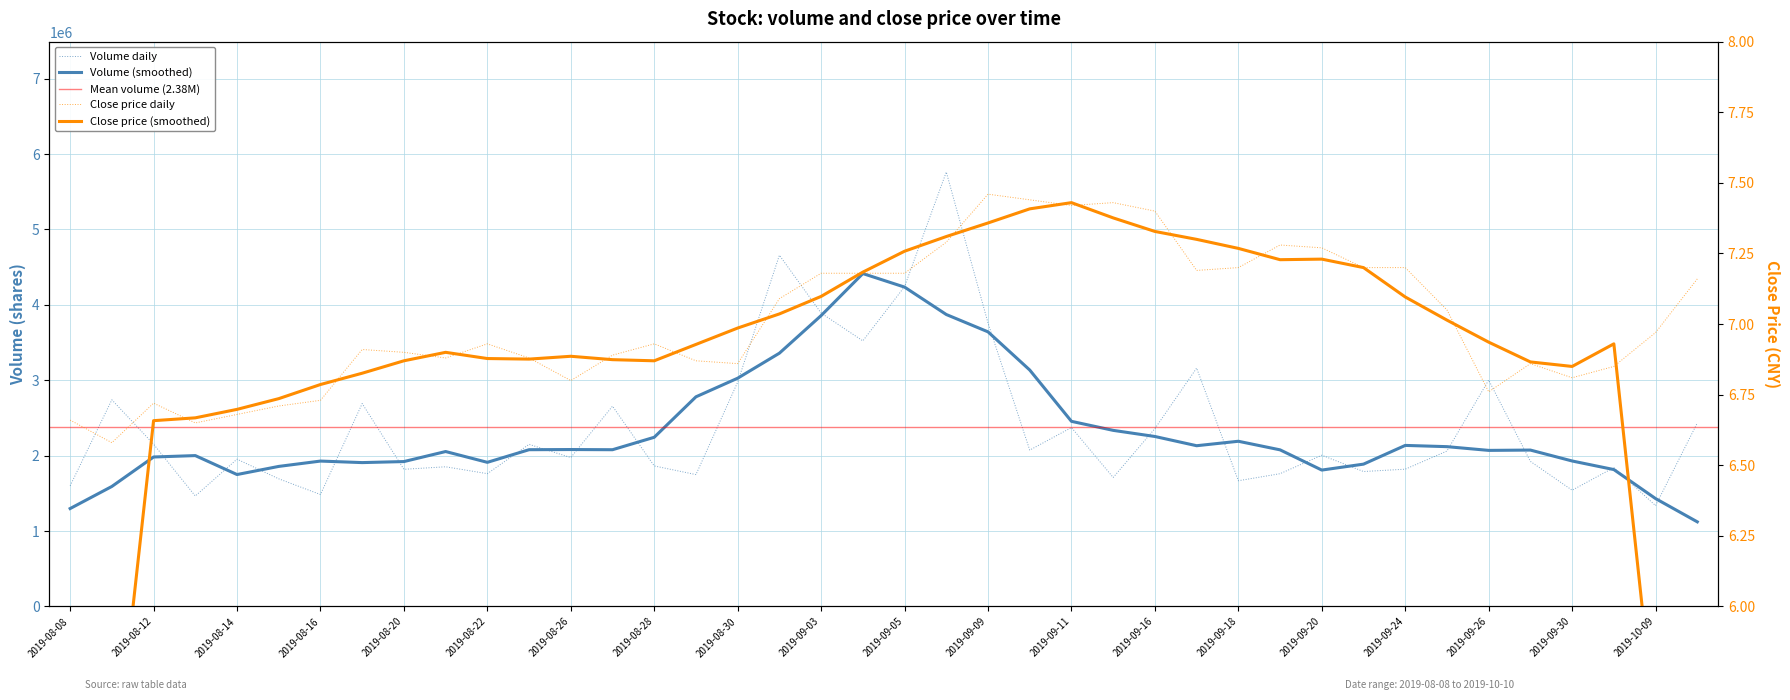

Which series has the largest range (max minus min)?

volume